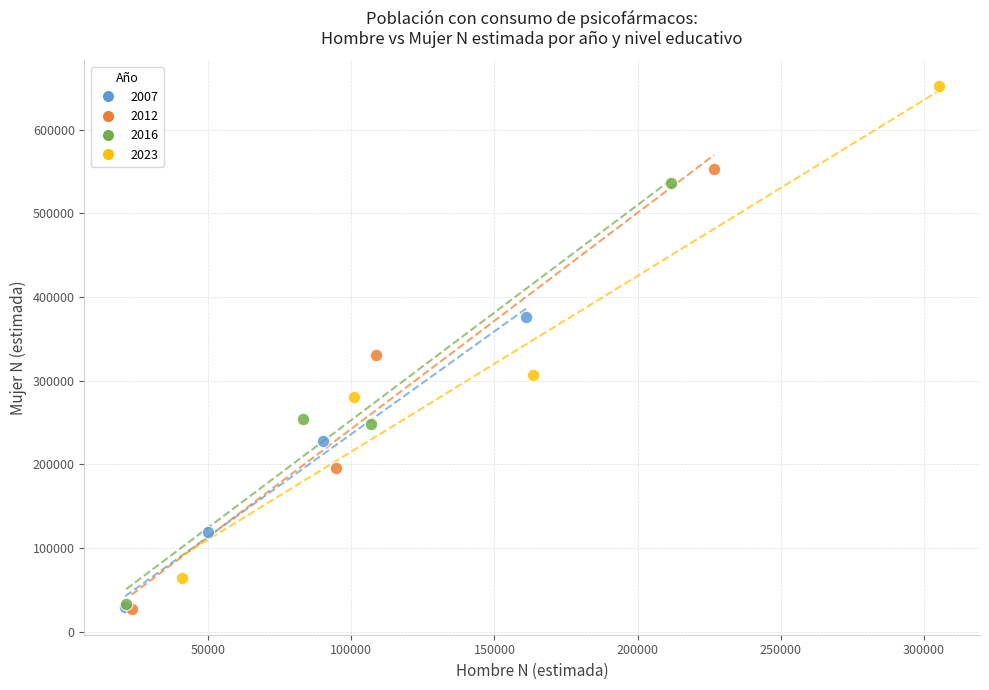

Which series has the largest Y range (max minus min)?

2023